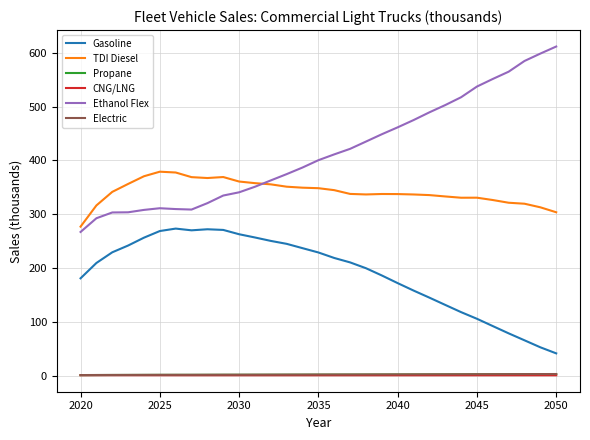

True or false: Ethanol Flex and Electric cross at least once.

False